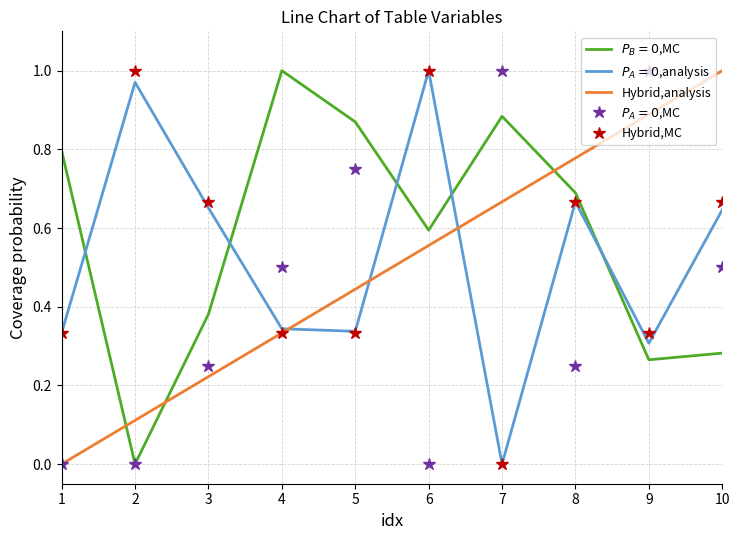

The Hybrid,MC series shows 0.7 at 8. True or false?

True